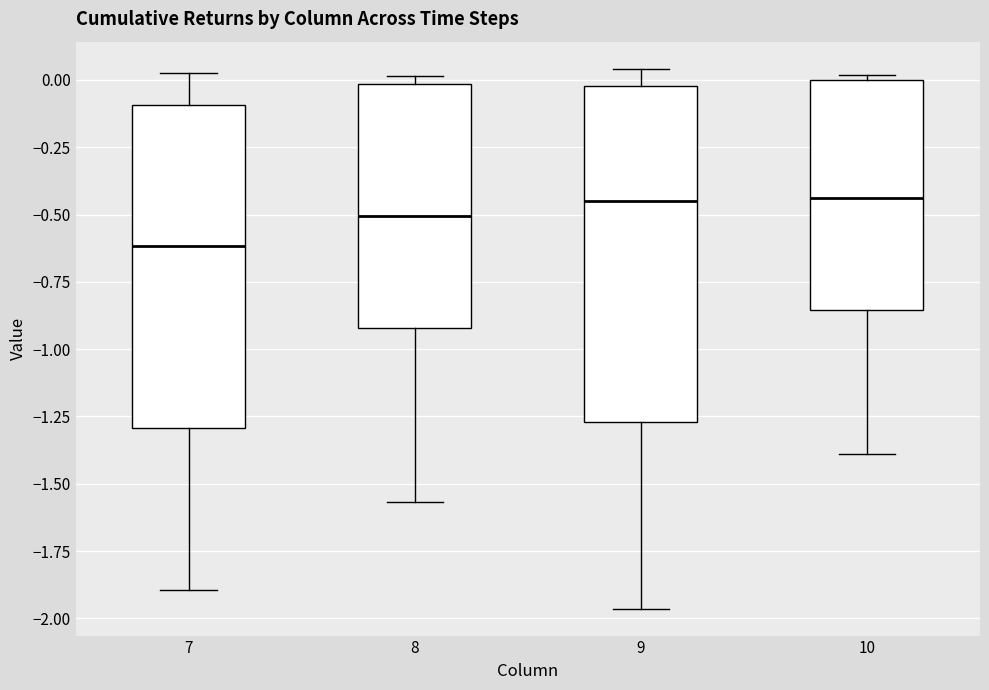

Reading left to right, transcribe this box plot: for each box, give where its median line is, the range the box spans, and where its two whiskers end, as read against the y-axis. The values are not printed on the chart, so give them approximately, as read against the axis.

7: median -0.60, box -1.30 to -0.10, whiskers -1.90 to 0.05
8: median -0.50, box -0.90 to 0.00, whiskers -1.55 to 0.00 (just above the box's upper edge)
9: median -0.45, box -1.25 to 0.00, whiskers -1.95 to 0.05
10: median -0.45, box -0.85 to 0.00, whiskers -1.40 to 0.00 (just above the box's upper edge)